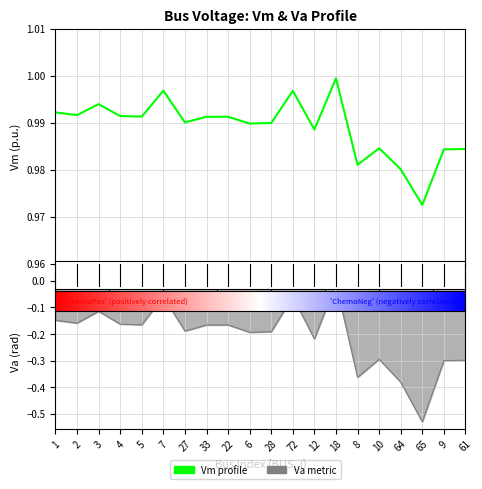

What is the label of the 2nd point from the left?

2